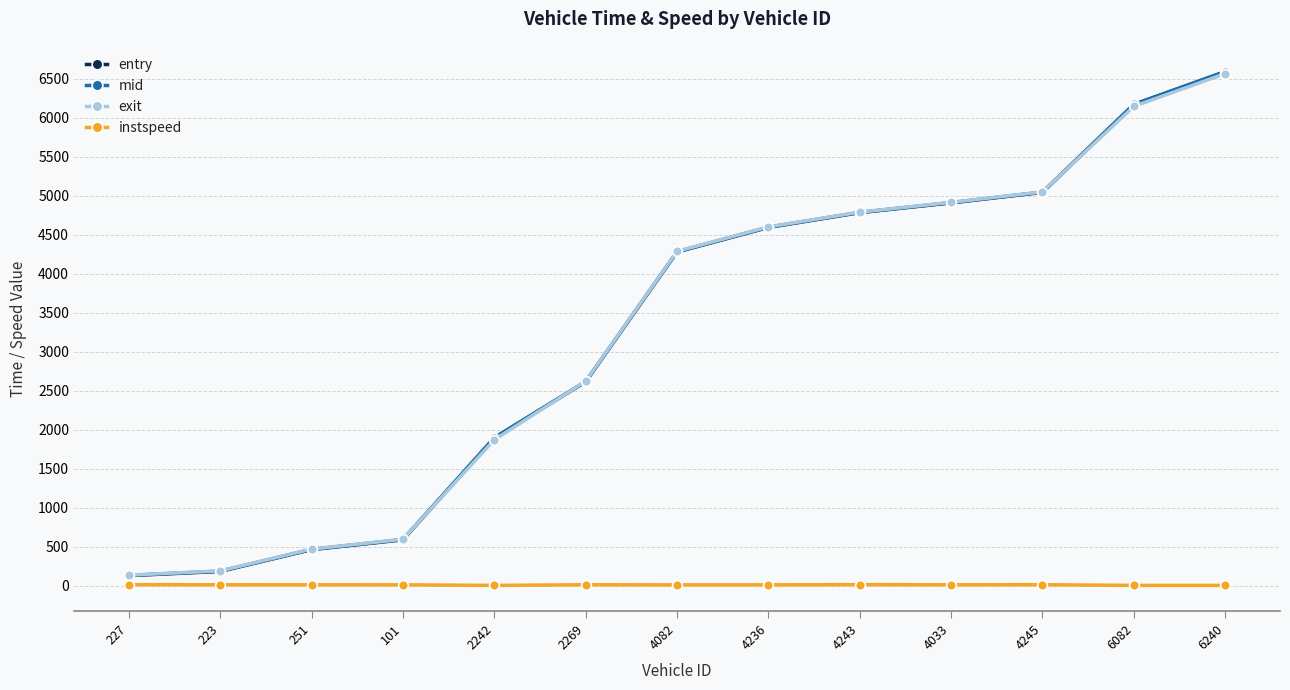

What is the maximum value shown in the chart?

6593.5